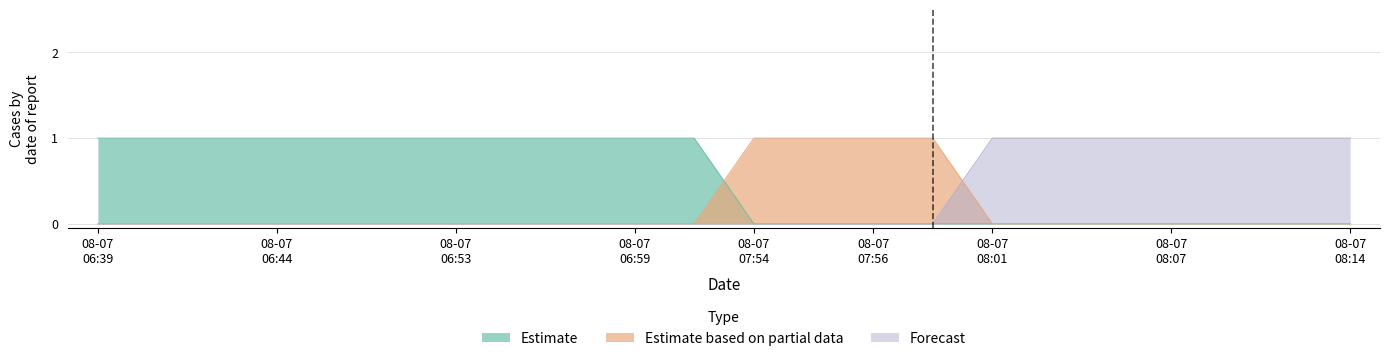

Is the value of Forecast at 2019-08-07 08:06 greater than the value of Estimate based on partial data at 2019-08-07 06:56?

Yes